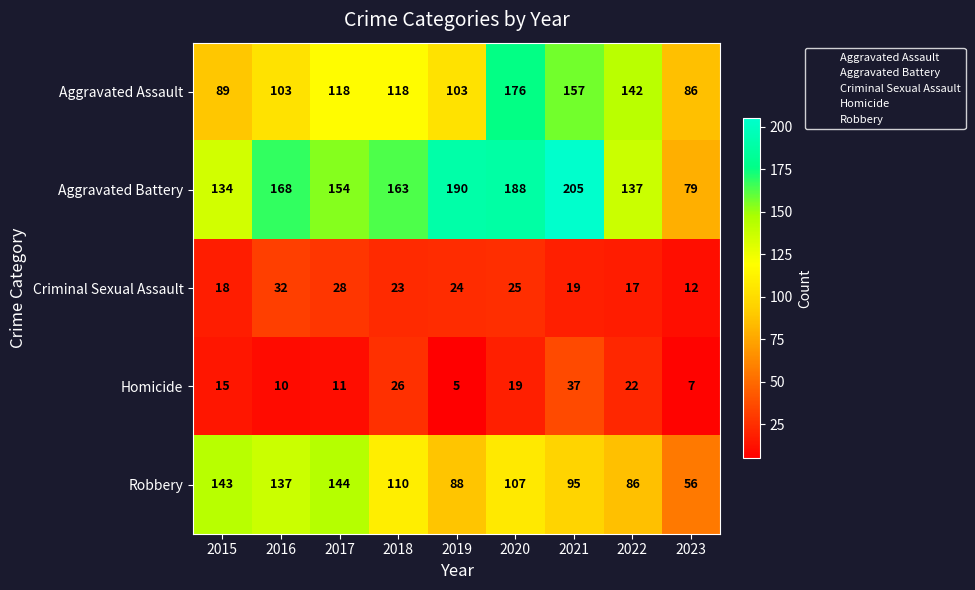

Where does the Aggravated Battery series first go above 163?

2016